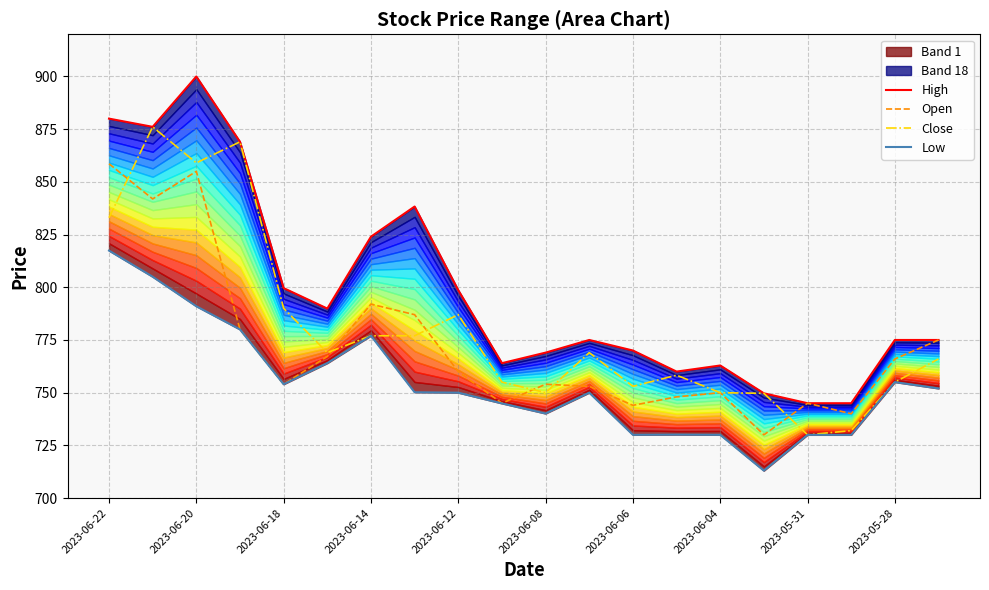

Does the chart have visible grid lines?

Yes